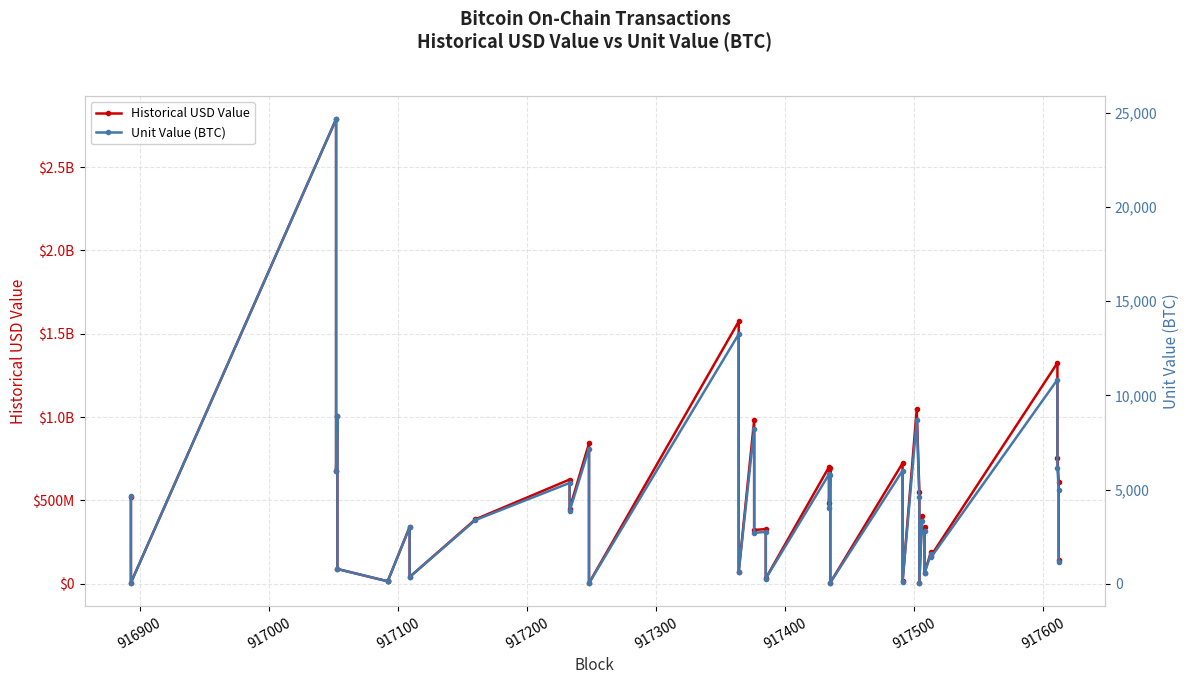

True or false: Historical USD Value and Unit Value (BTC) cross at least once.

False